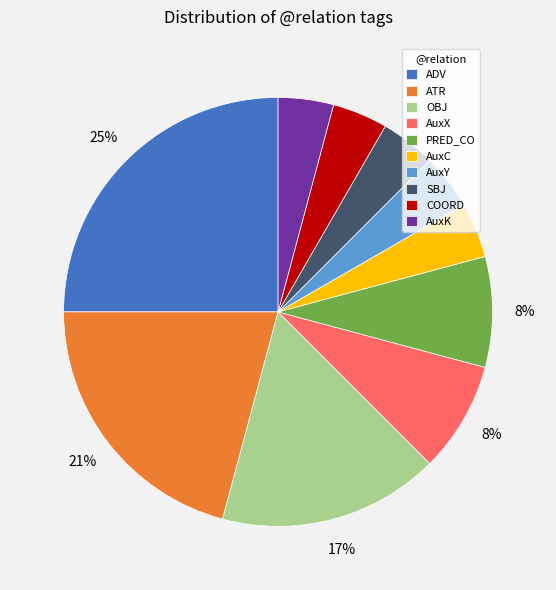

Which category has the biggest portion of the pie?

ADV